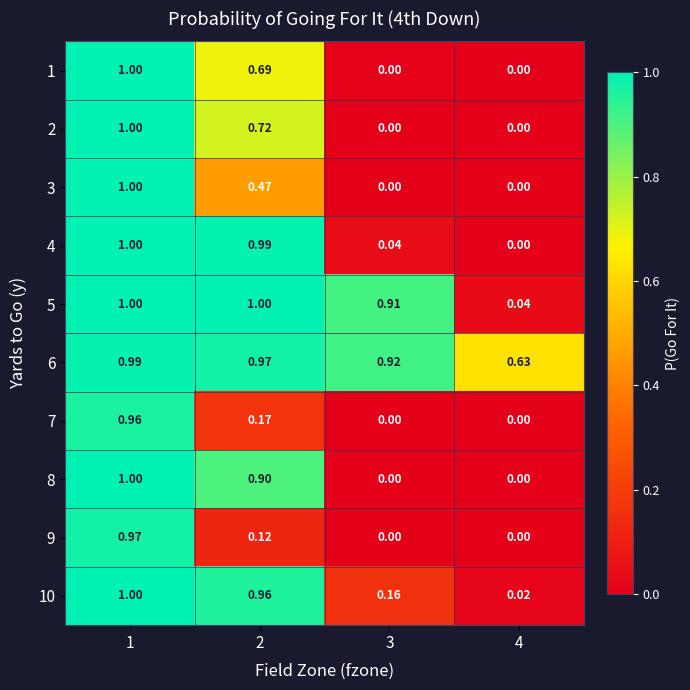

How many series are shown in this chart?

10